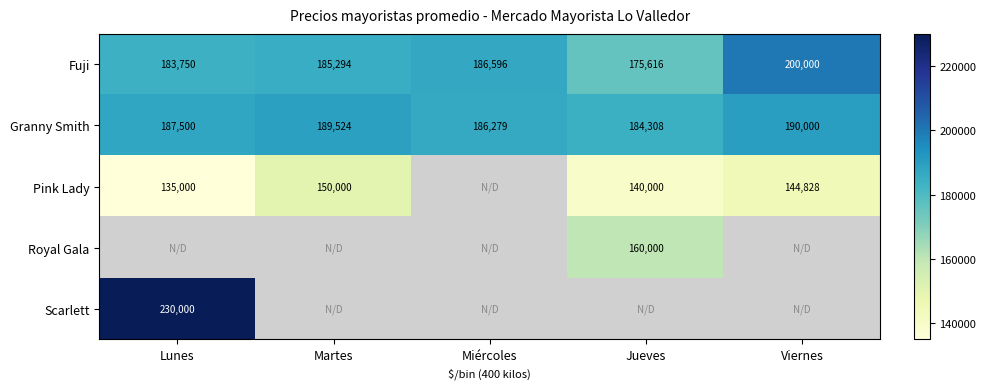

The Granny Smith series shows 184308 at Jueves. True or false?

True